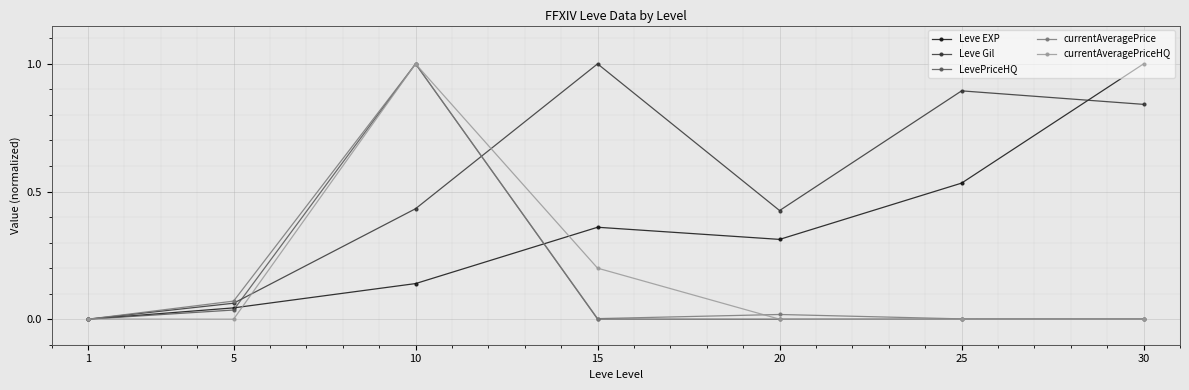

What is the sum of all currentAveragePrice values?

1.1